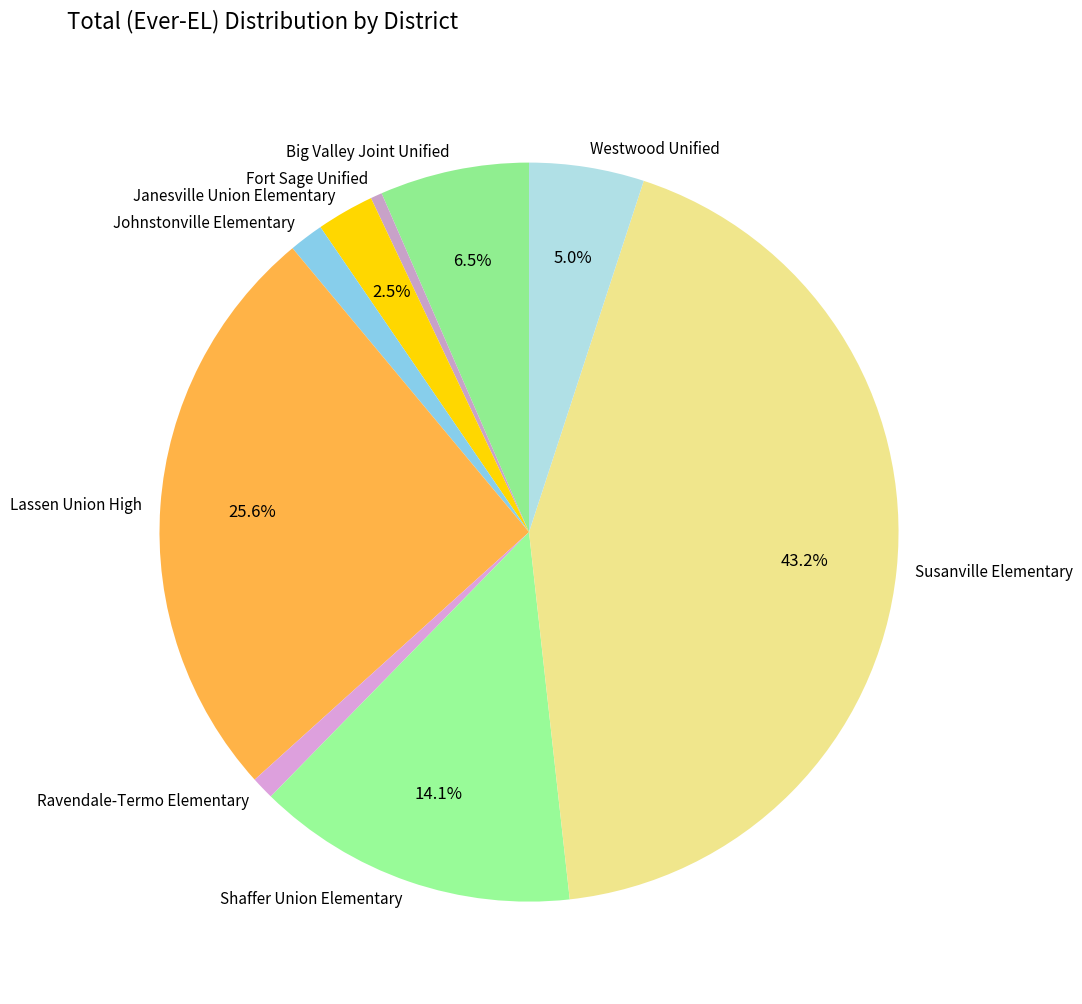

Does Lassen Union High account for over 50% of the chart?

No